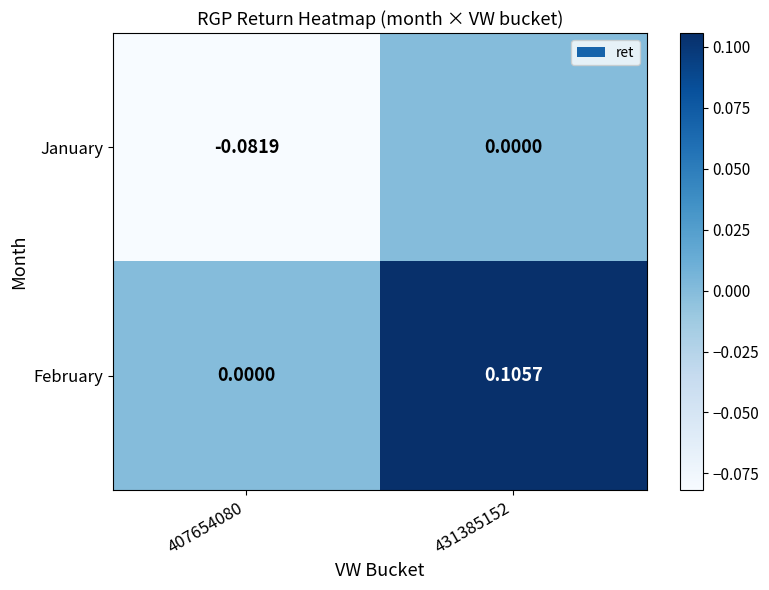

Which series has the largest total across all categories?

February